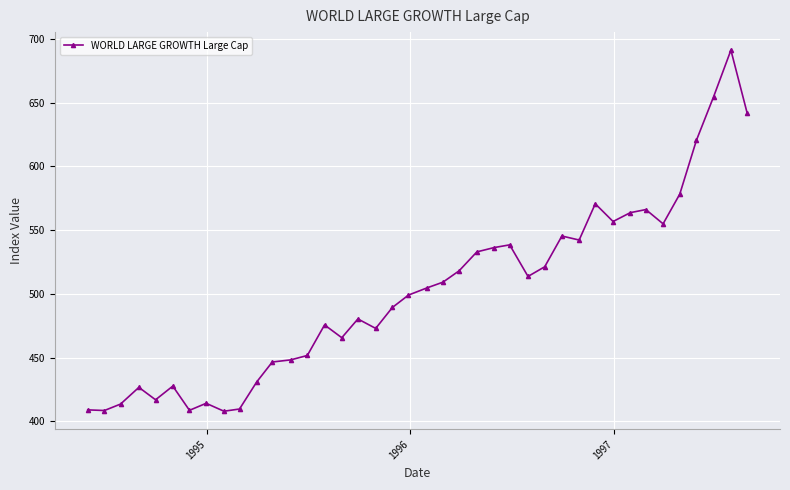

What is the greatest value displayed?

691.2